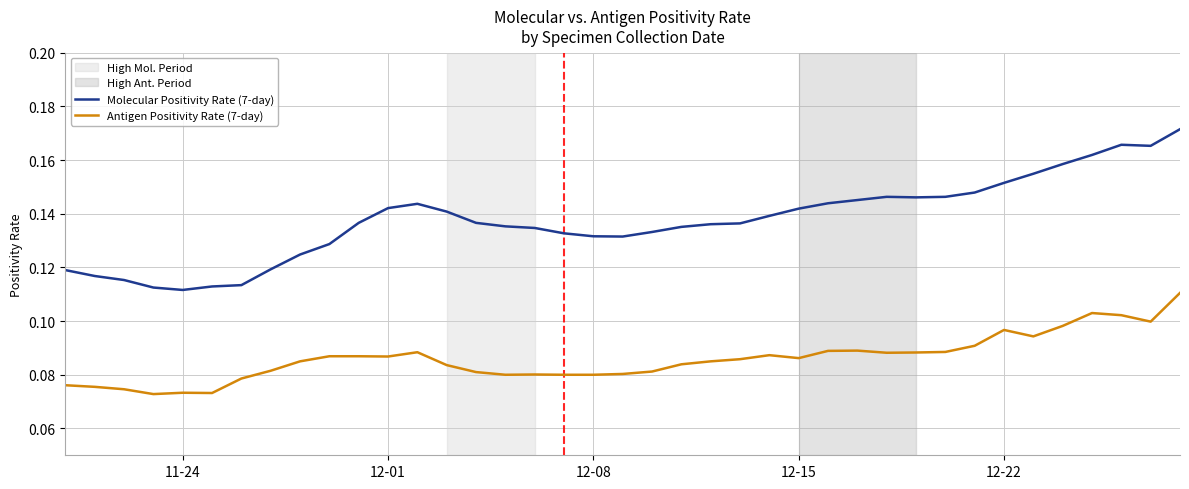

Which series has the largest total across all categories?

Molecular Positivity Rate (7-day)